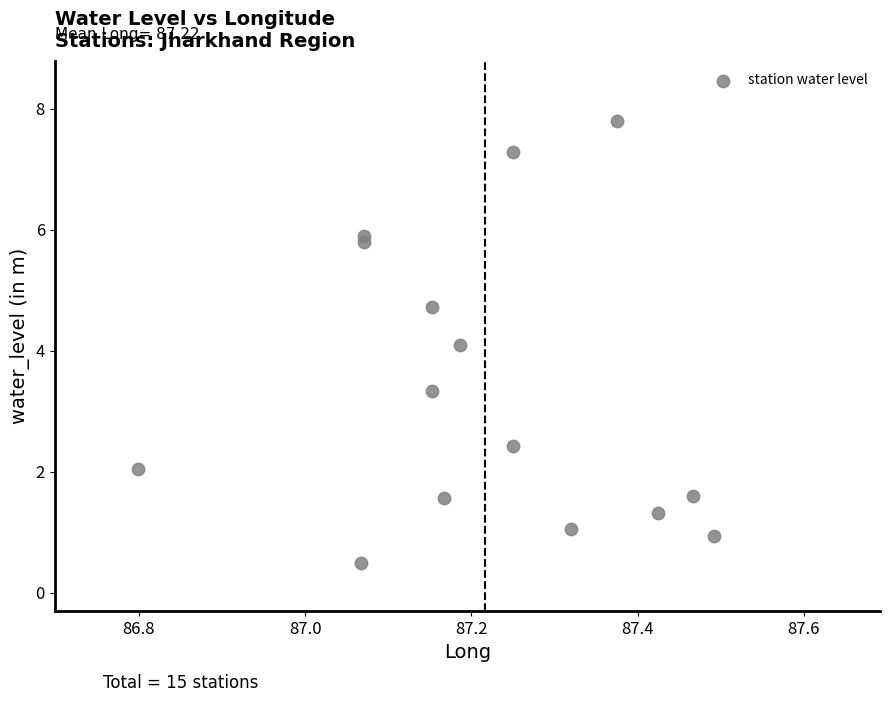

What is the range of Y values (max minus min)?

7.3